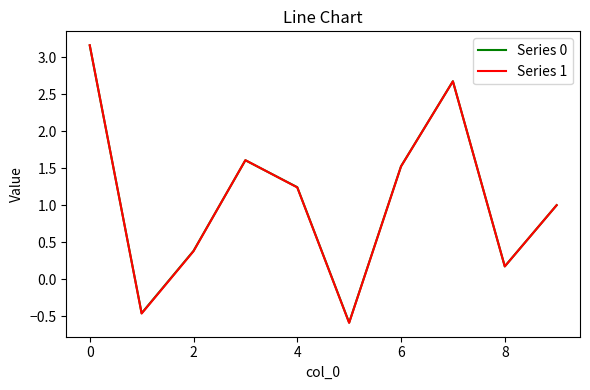

In Series 1, how many points are higher than both neighbors (excluding endpoints)?

2